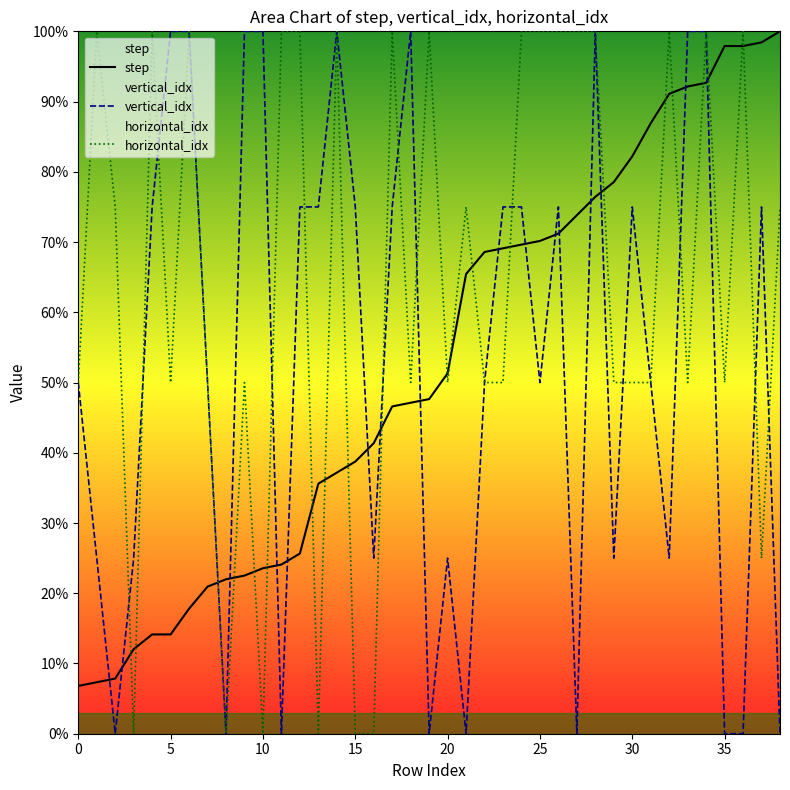

In vertical_idx, how many points are higher than both neighbors (excluding endpoints)?

7